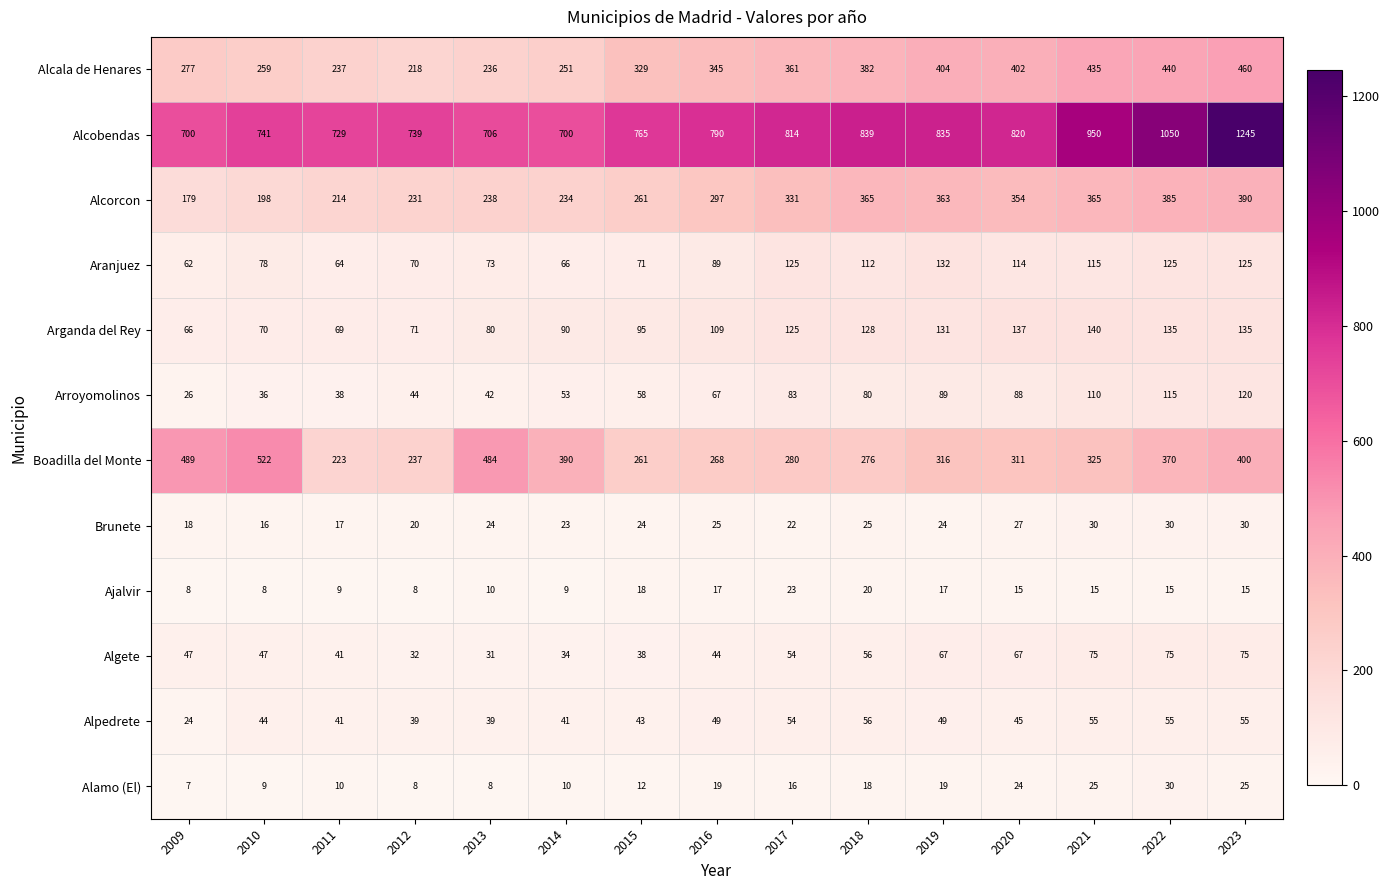

How many data points in Alpedrete are less than 45?

7